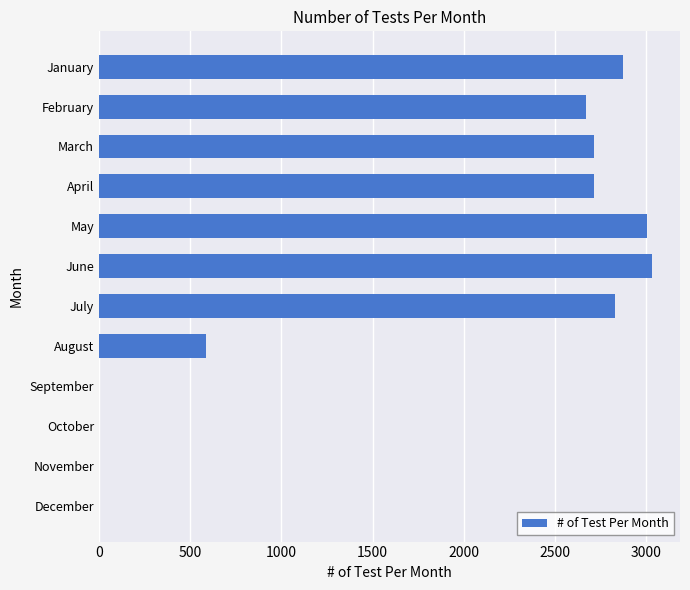

At which label is the value closest to 1516?

August